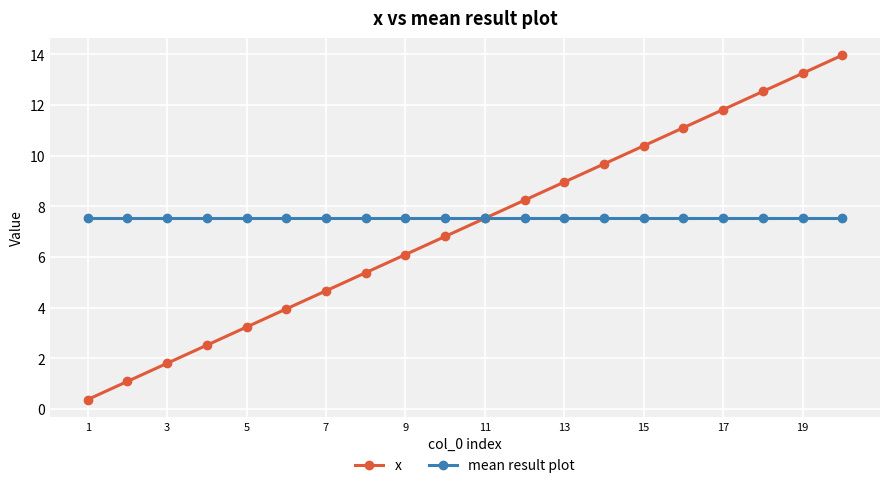

At how many categories does at least one series exceed 7?

20